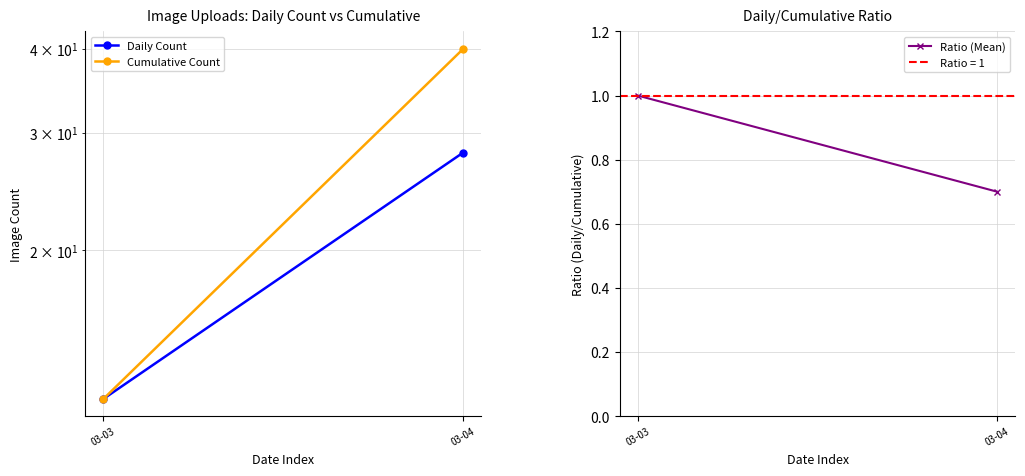

Which series has the largest total across all categories?

Cumulative Count